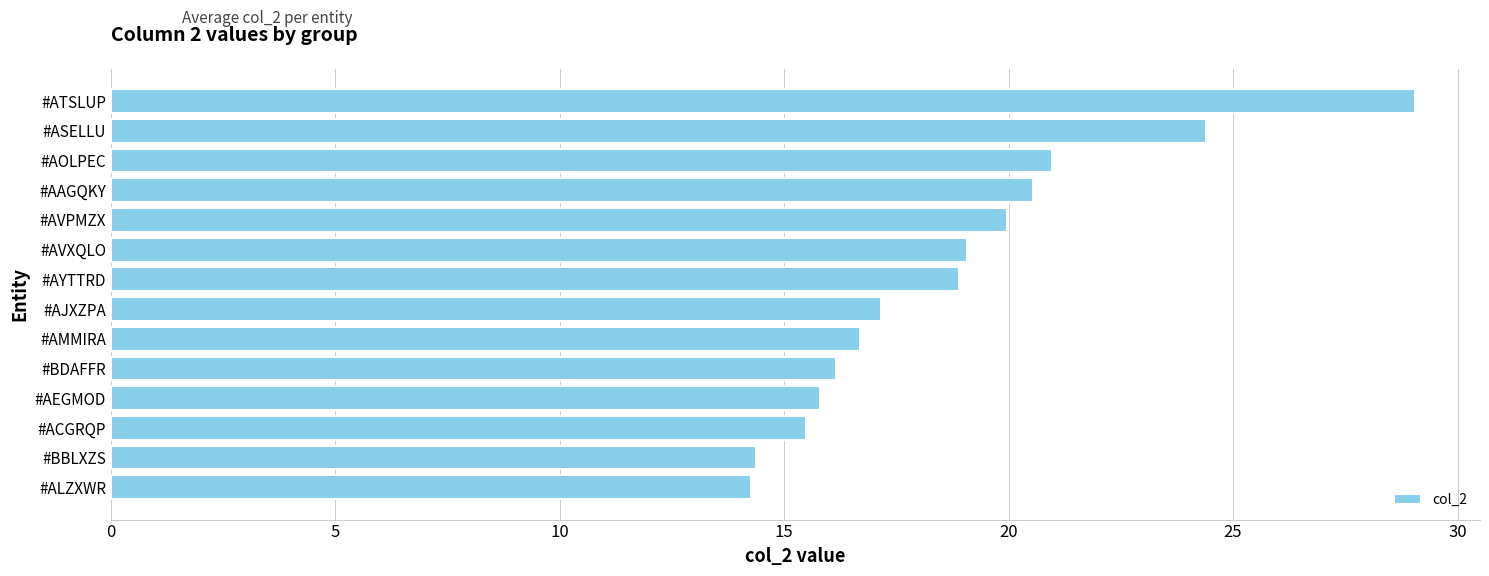

What value does the data have at #BDAFFR?

16.2